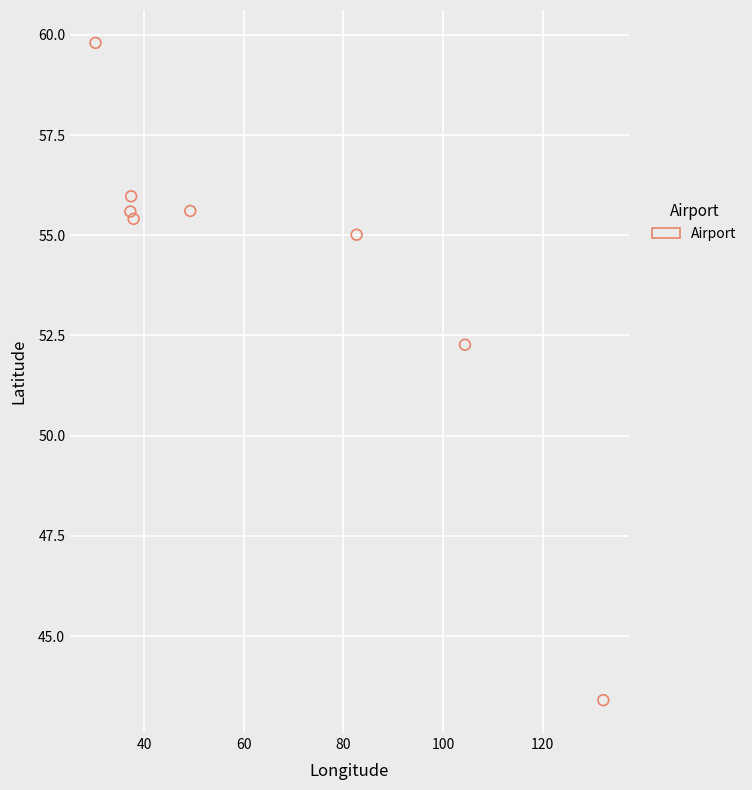

What is the average X value?

63.9